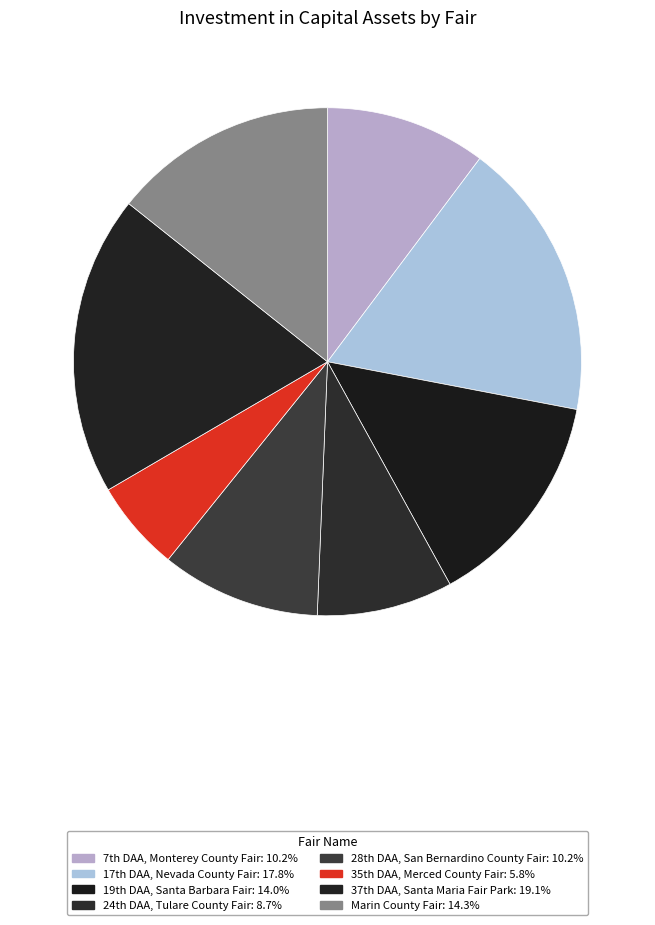

What is the smallest slice in the pie chart?

35th DAA, Merced County Fair